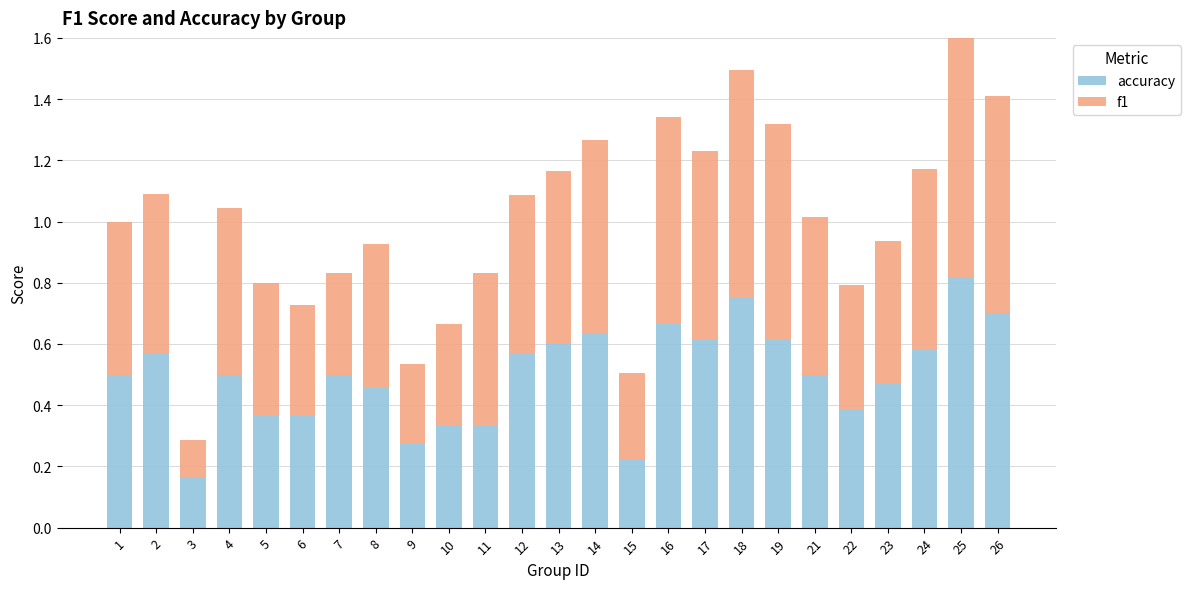

Which series changed the most between 6 and 7?

accuracy